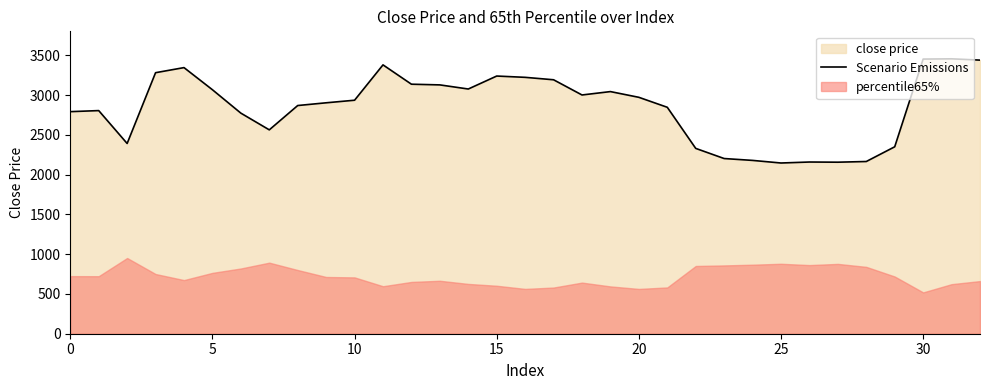

What is the lowest value of the Scenario Emissions series?

2146.3